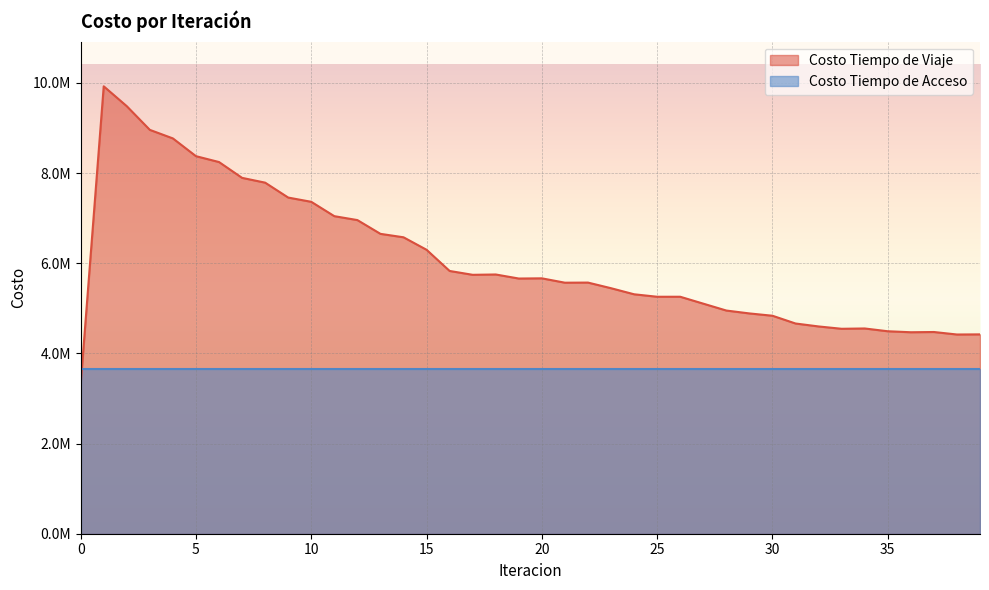

Does the chart display data point markers on the line(s)?

No